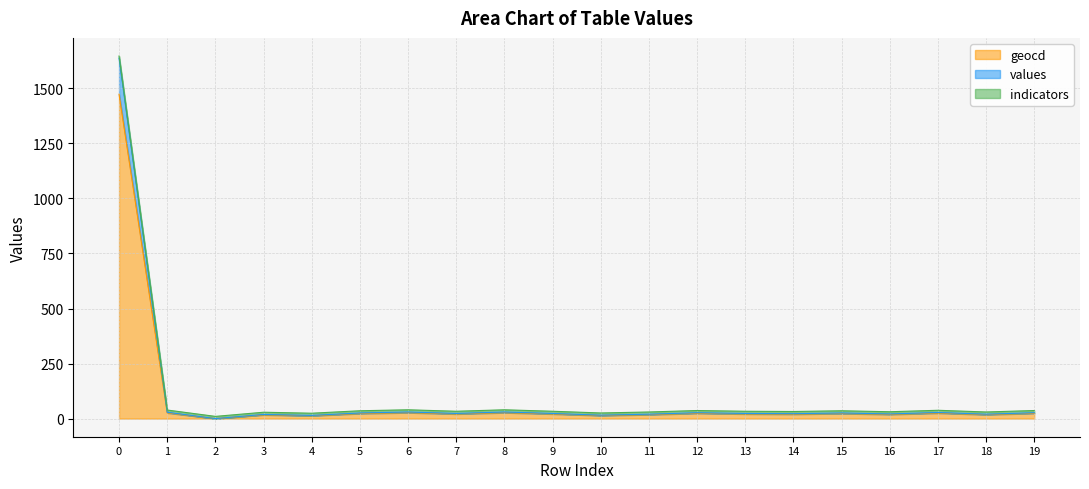

How many data points in geocd are less than 21?

8